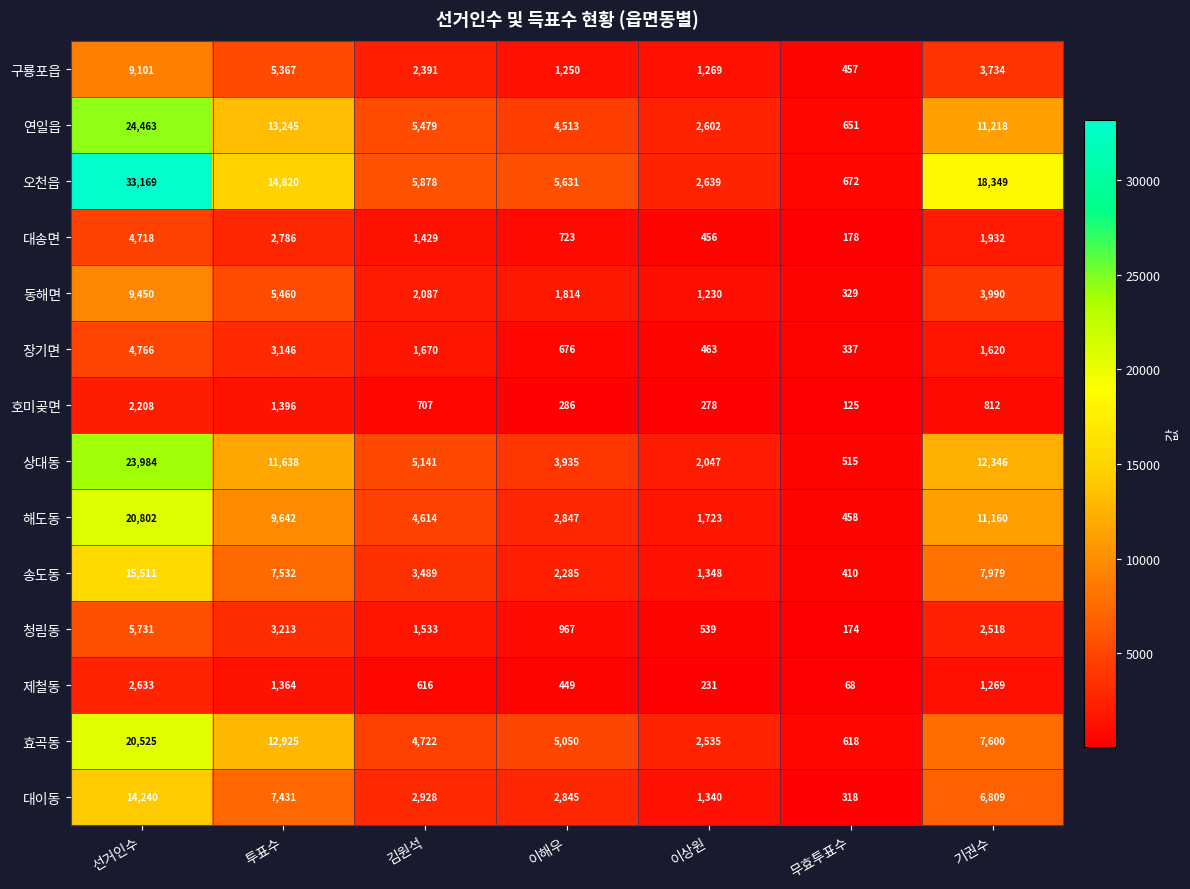

What is the smallest value displayed?

68